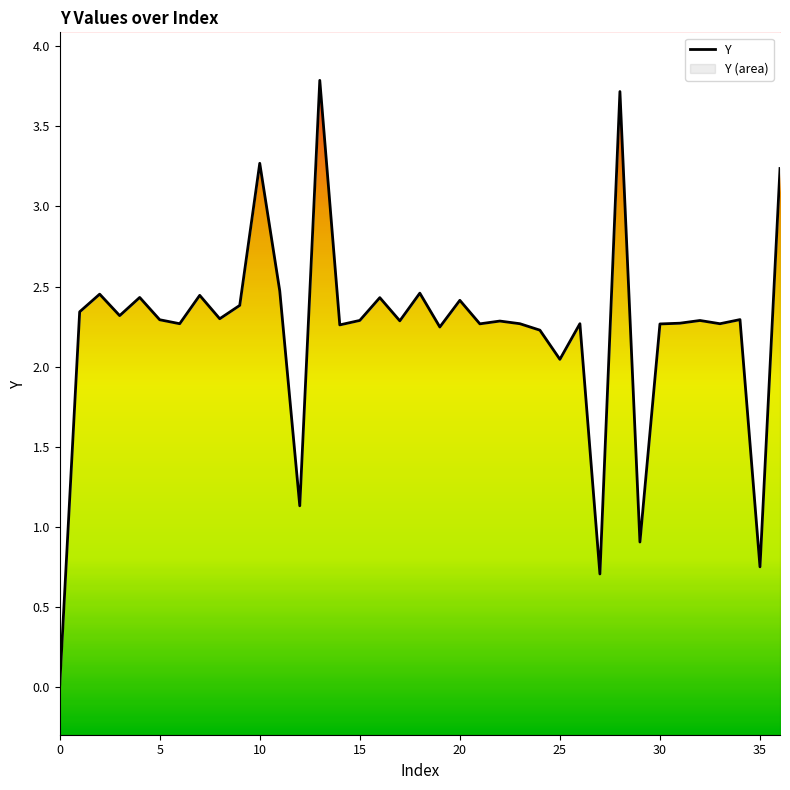

Is it true that the value at 23 is 1.6?

False